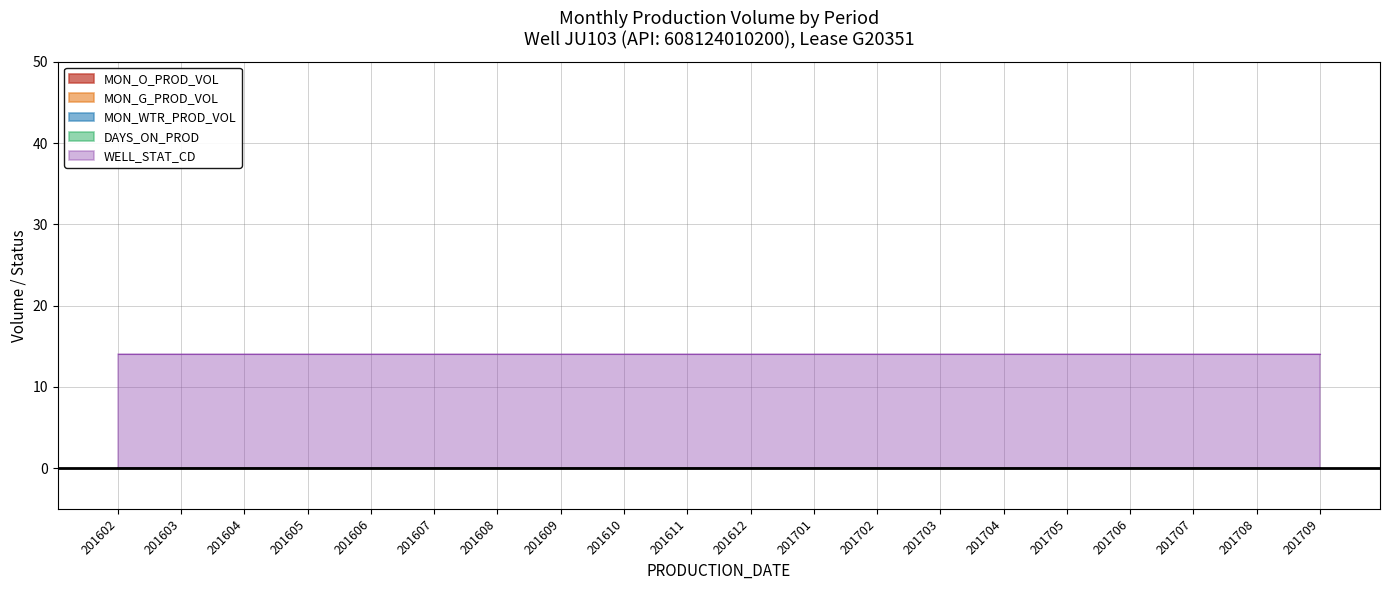

Which series has the largest total across all categories?

WELL_STAT_CD